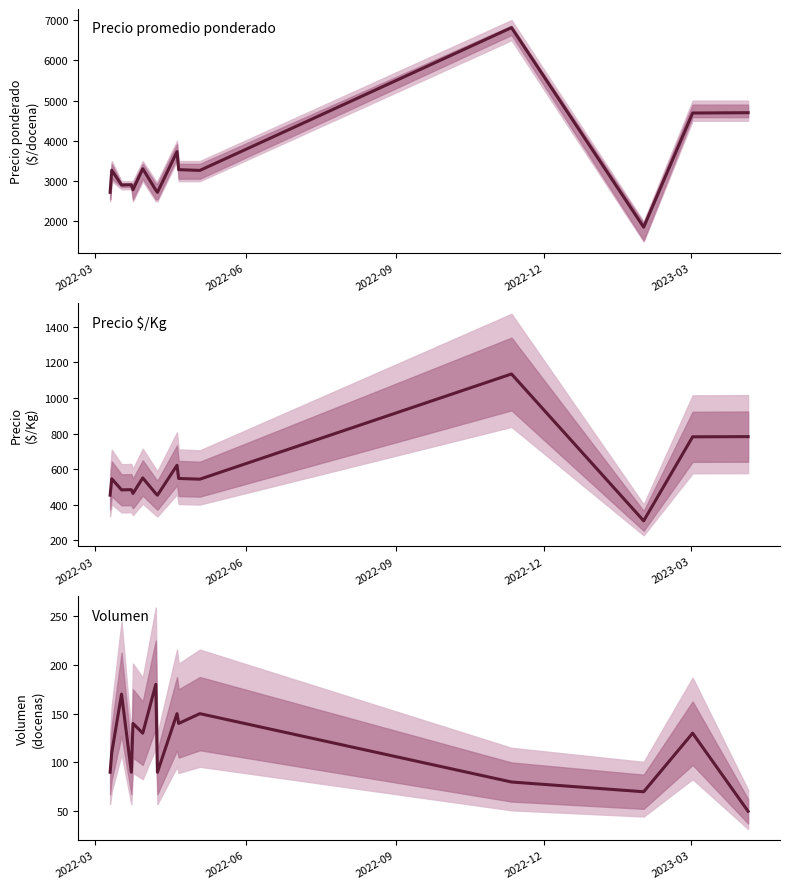

What is the minimum value for Volumen?

50